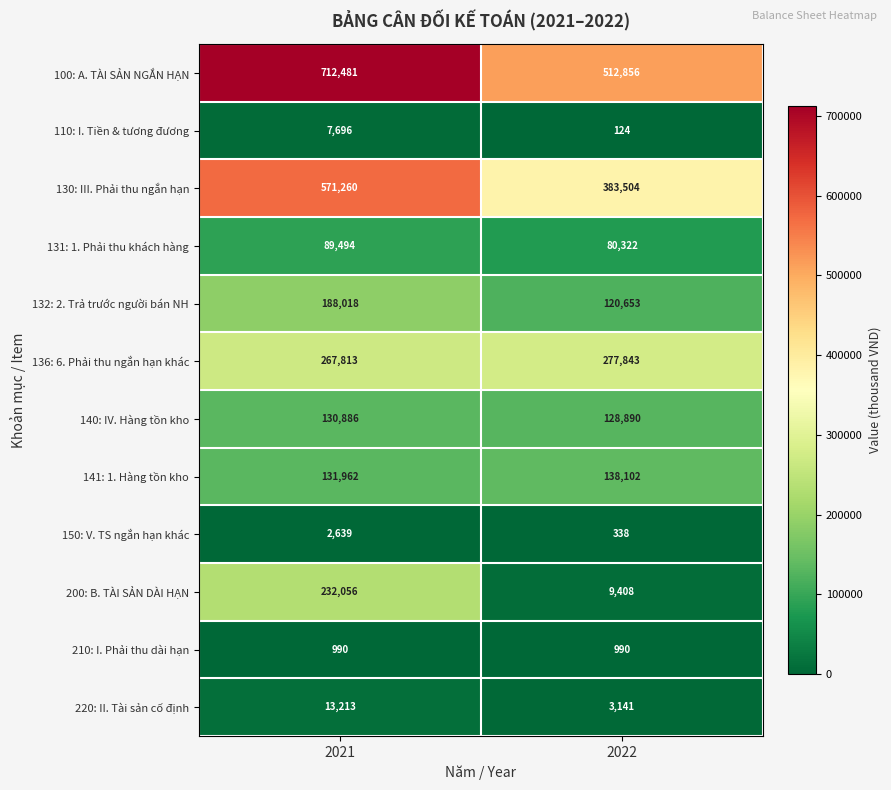

List the series in order of their peak value, lowest first.

210: I. Phải thu dài hạn, 150: V. TS ngắn hạn khác, 110: I. Tiền & tương đương, 220: II. Tài sản cố định, 131: 1. Phải thu khách hàng, 140: IV. Hàng tồn kho, 141: 1. Hàng tồn kho, 132: 2. Trả trước người bán NH, 200: B. TÀI SẢN DÀI HẠN, 136: 6. Phải thu ngắn hạn khác, 130: III. Phải thu ngắn hạn, 100: A. TÀI SẢN NGẮN HẠN